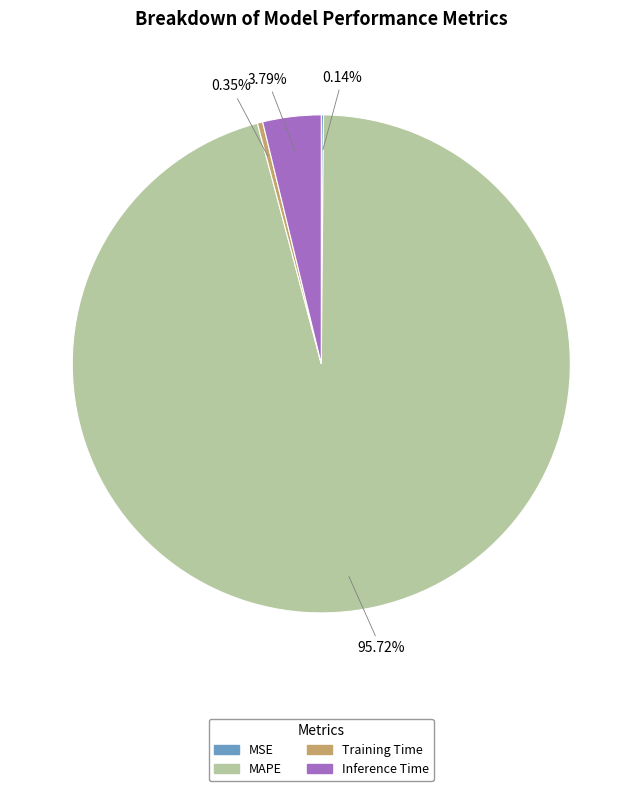

To the nearest percent, what is the difference between the largest and smallest slice percentages?

96%